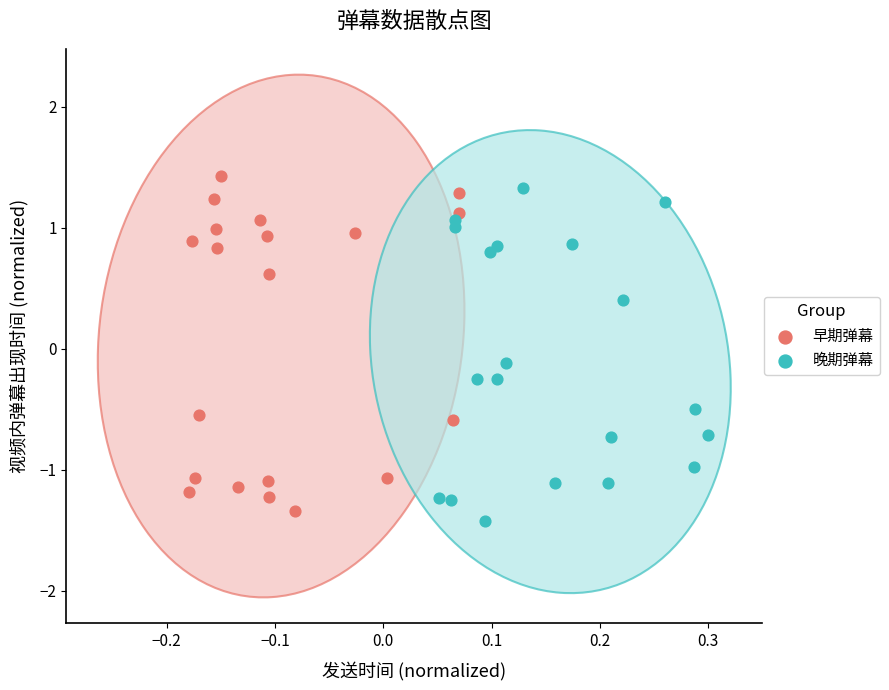

What are all the series names shown in the legend?

早期弹幕, 晚期弹幕